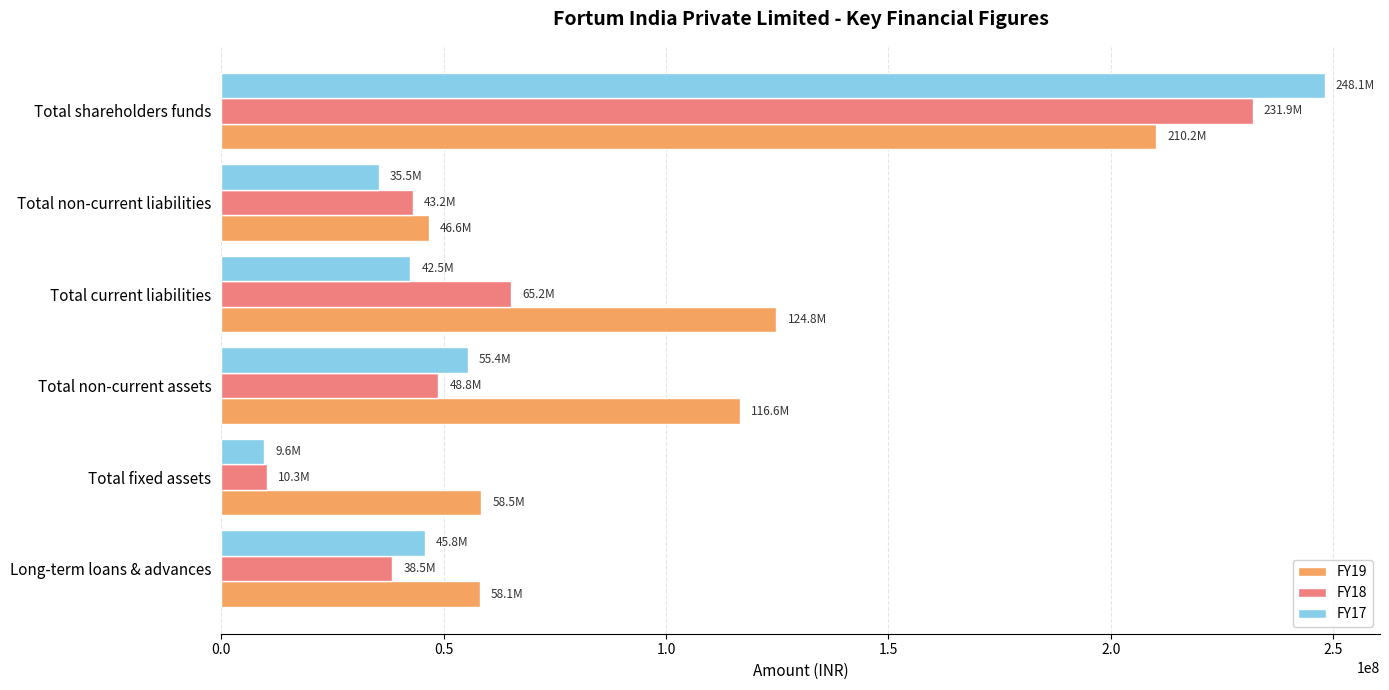

What are all the series names shown in the legend?

FY19, FY18, FY17